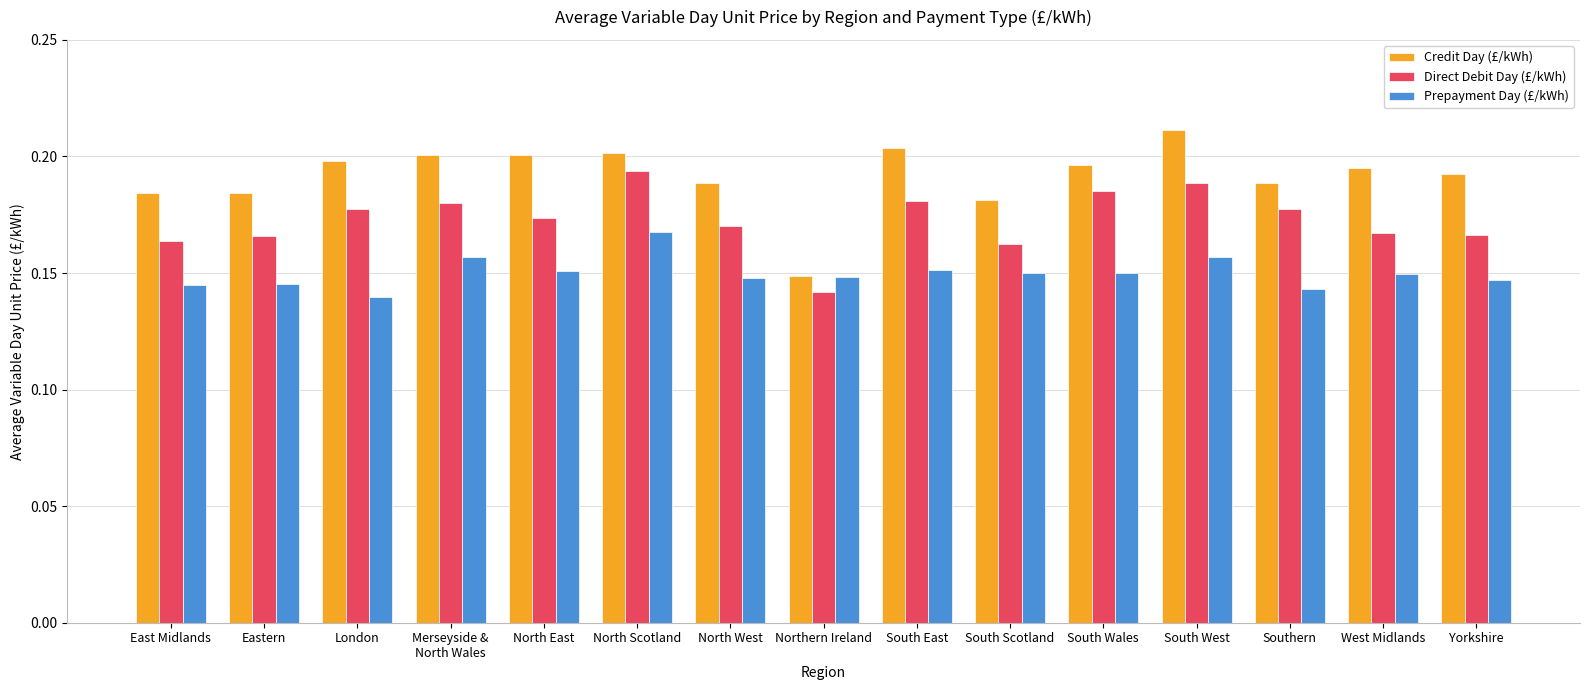

Is it true that Direct Debit Day (£/kWh) equals 0.1 at West Midlands?

False